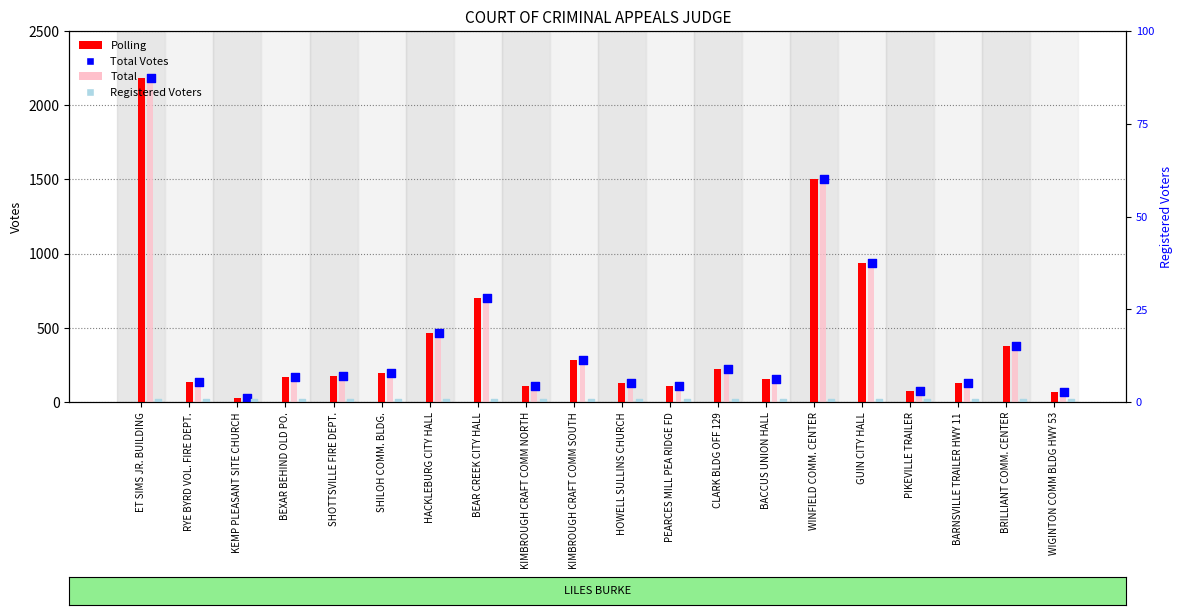

Which series has the largest total across all categories?

Polling